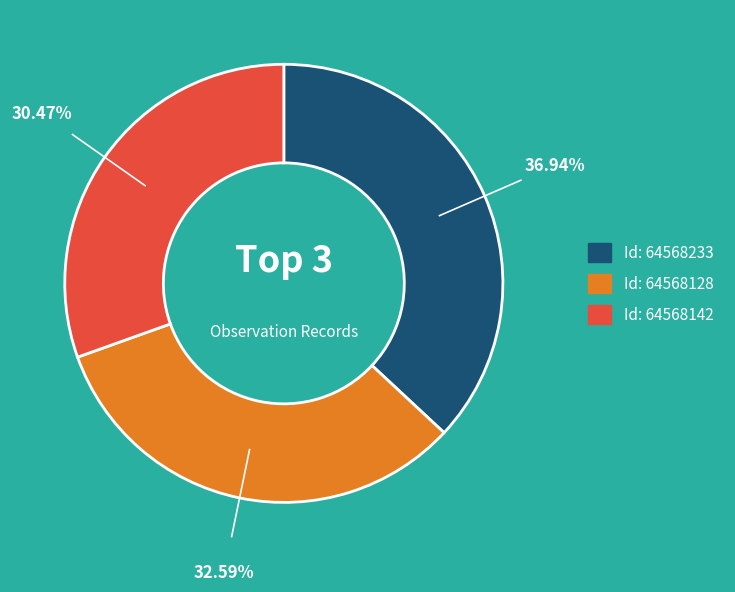

Is there a majority slice in this chart?

No